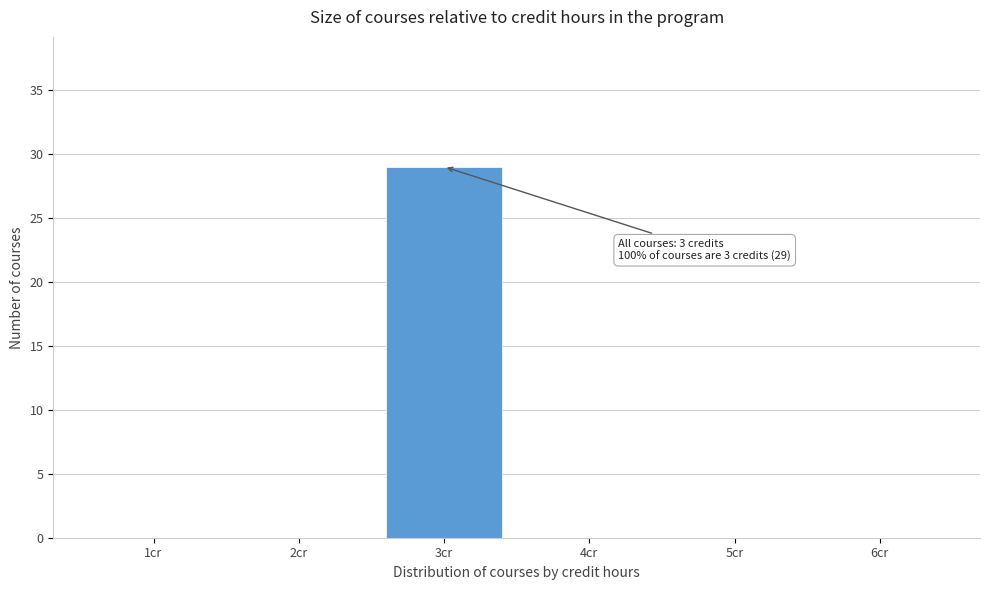

Which range on the x-axis has the tallest bar?

2.5 to 3.5